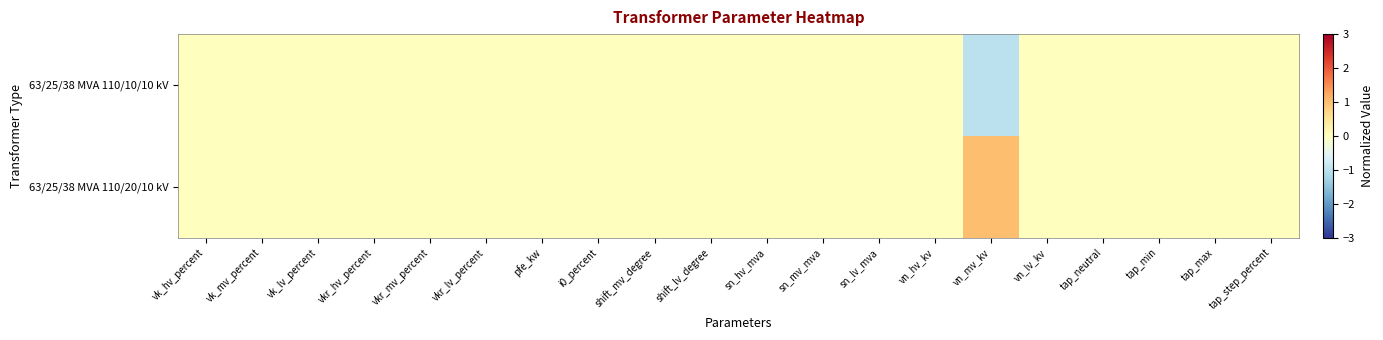

Which series has the widest spread of values?

63/25/38 MVA 110/20/10 kV